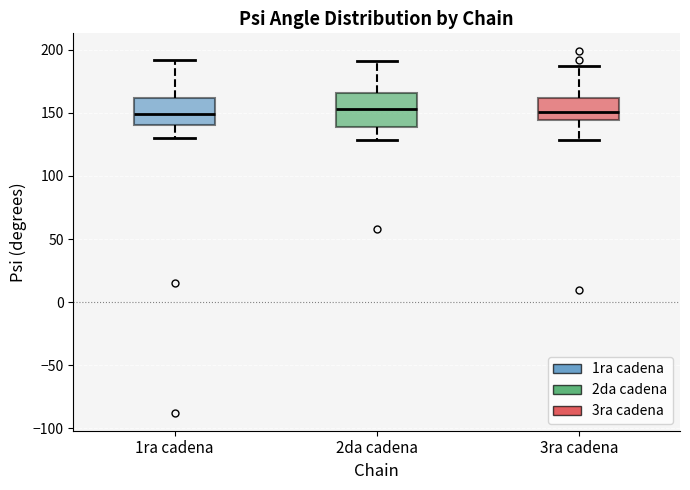

Reading left to right, read every box against the y-axis: the position of its median line, the range the box covers, and the ends of its whiskers. The values are not printed on the chart, so give them approximately, as read against the axis.

1ra cadena: median 150, box 140 to 160, whiskers 130 to 190
2da cadena: median 155, box 140 to 165, whiskers 130 to 190
3ra cadena: median 150, box 145 to 160, whiskers 130 to 185